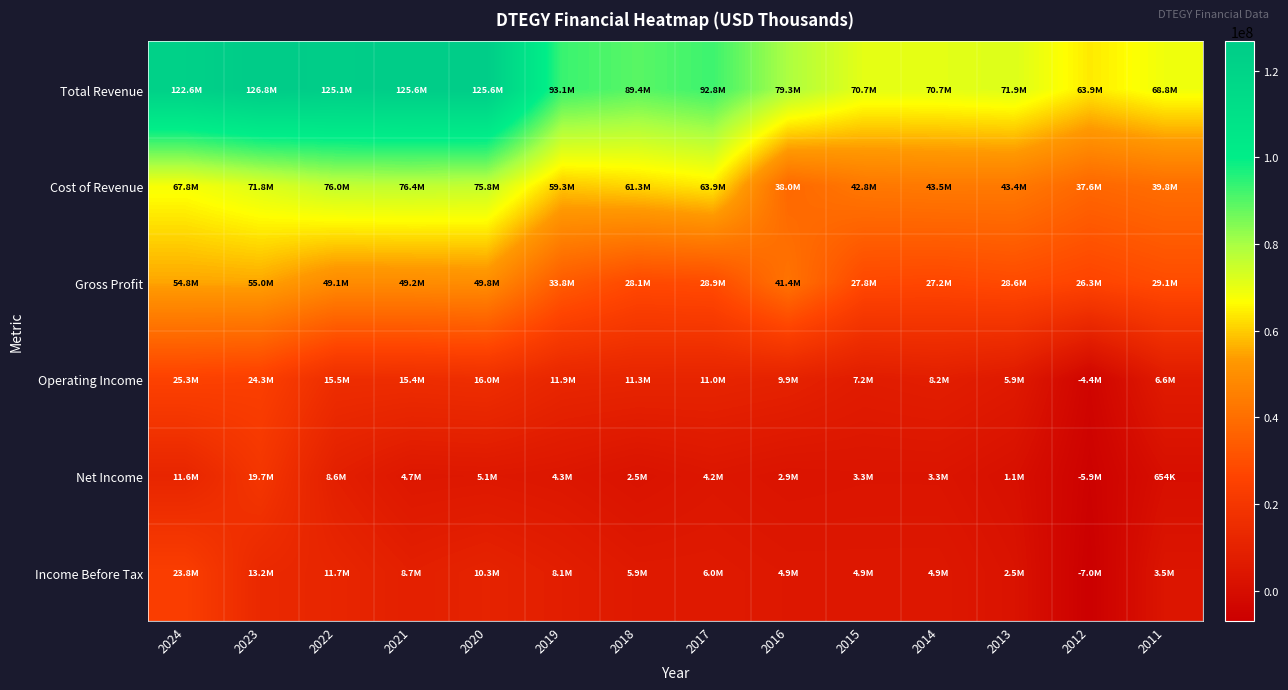

What is the total value across all series at 2011?

148449400